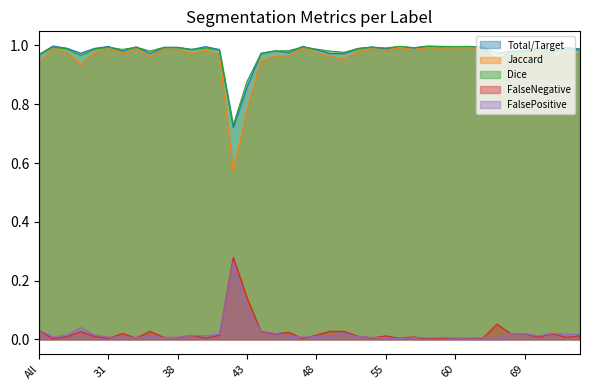

At which label does Dice reach its peak?

56